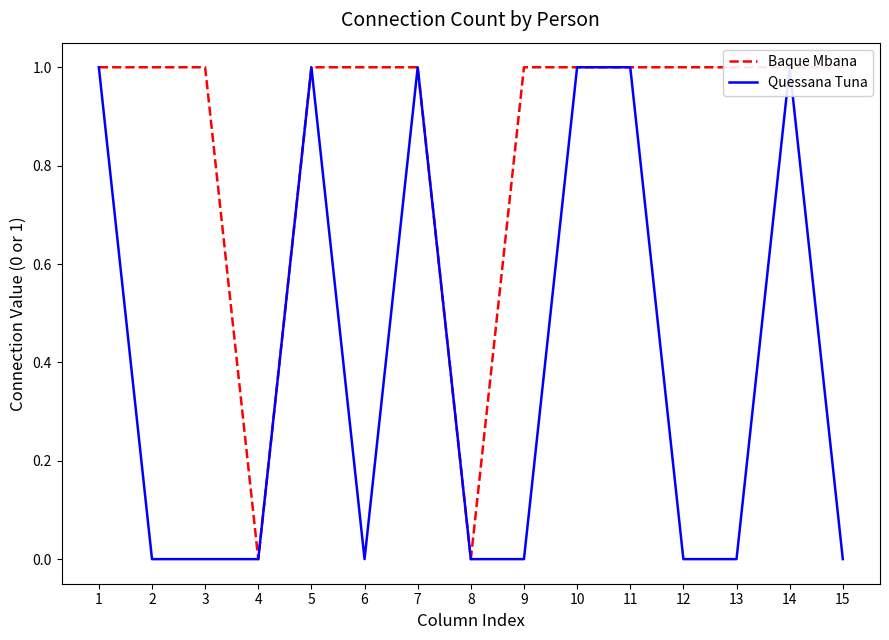

How many values in the Baque Mbana series are below 1?

2